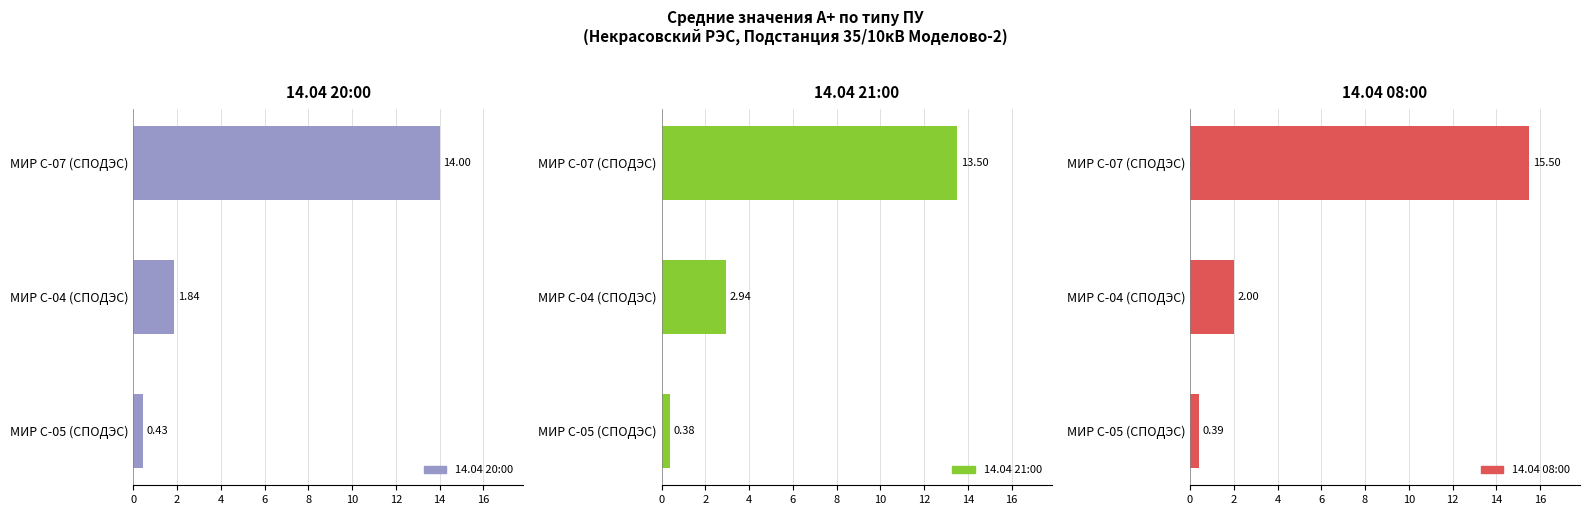

True or false: 14.04 20:00 has a value of 0.1 at 0.

False